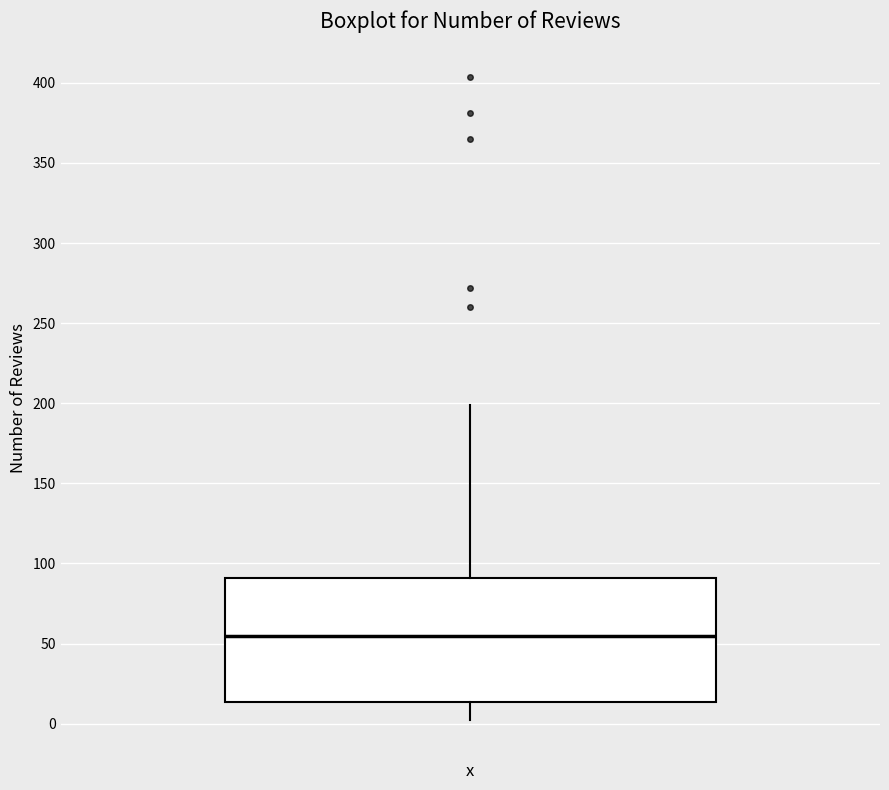

Where does the median line of the box sit on the y-axis? The values are not printed on the chart, so give them approximately, as read against the axis.

55